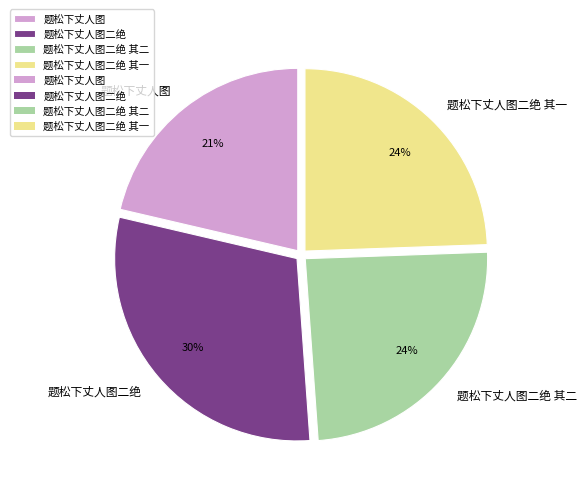

To the nearest percent, what is the average slice percentage?

25%